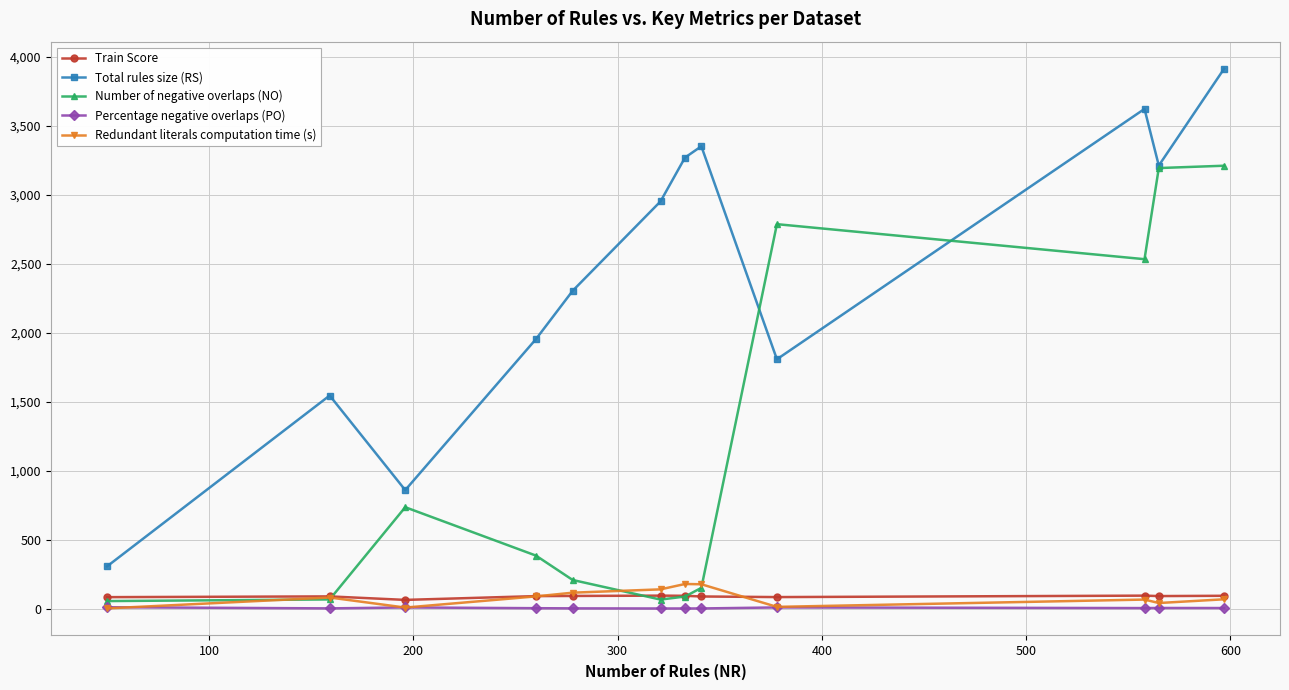

Which series has the largest total across all categories?

Total rules size (RS)